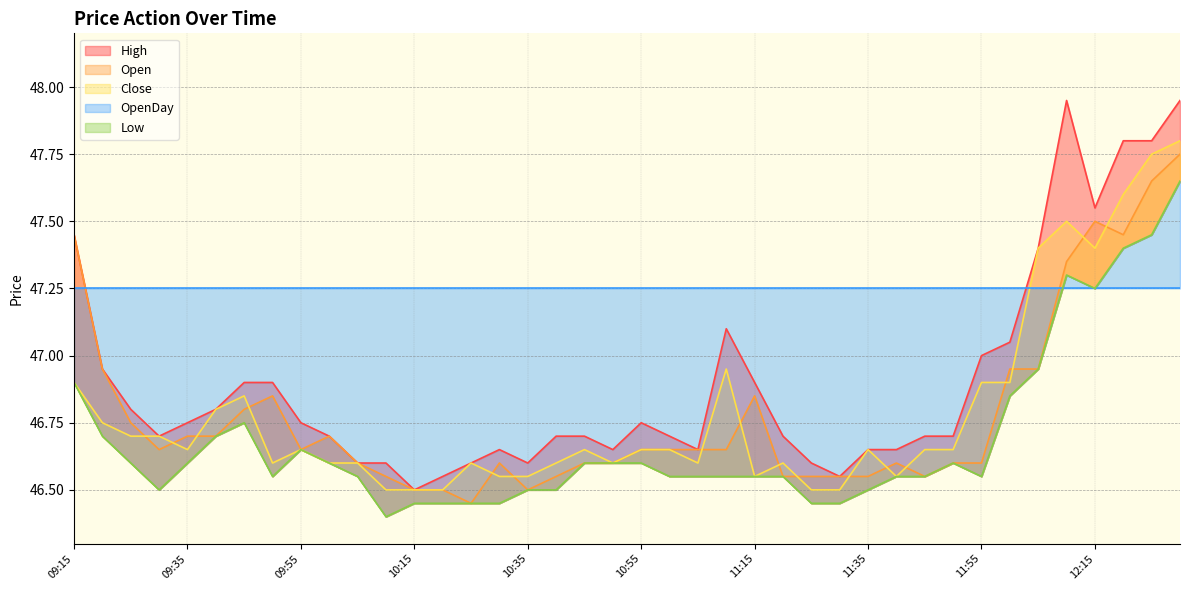

Which has a higher value, 12:10 or 11:45?

12:10